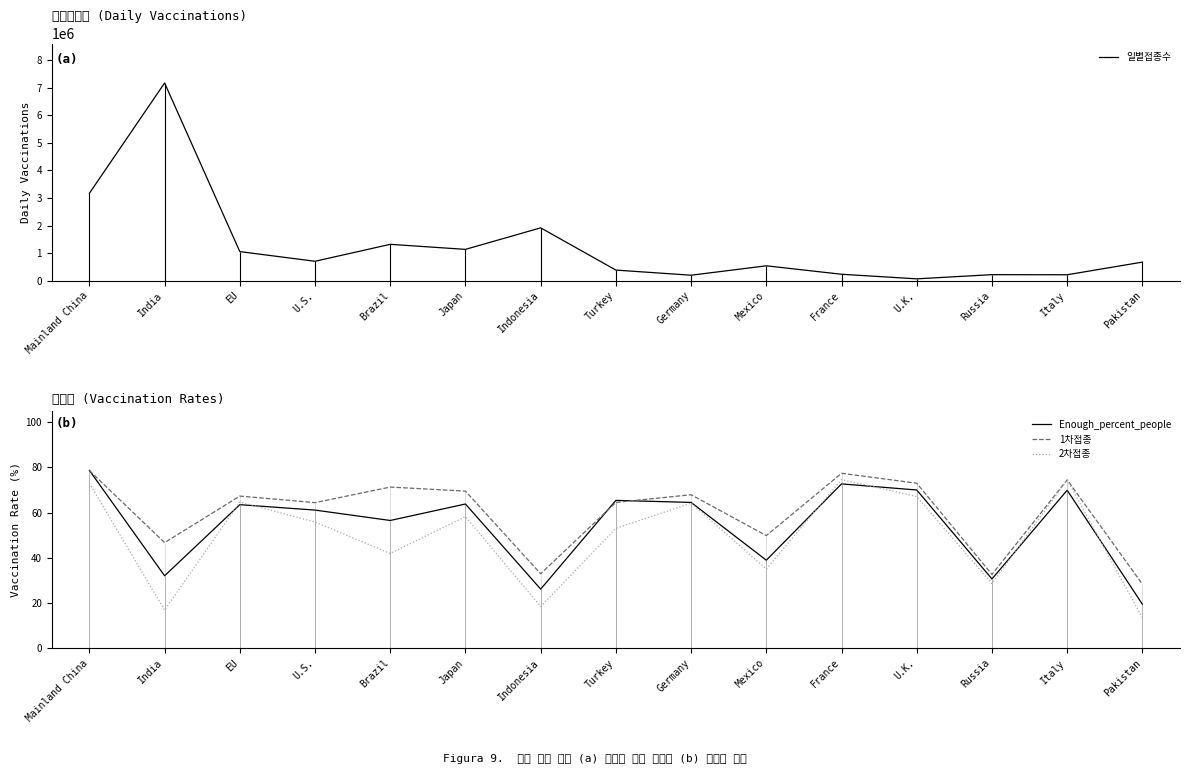

Reading right to left, list all the values displayed in this chart.

일별접종수: Pakistan=670870.0	Italy=211345.0	Russia=214966.0	U.K.=63126.0	France=229555.0	Mexico=536693.0	Germany=194817.0	Turkey=381129.0	Indonesia=1916012.0	Japan=1134065.0	Brazil=1317163.0	U.S.=701422.0	EU=1052903.0	India=7178901.0	Mainland China=3171286.0
Enough_percent_people: Pakistan=19.4	Italy=69.9	Russia=30.6	U.K.=70.0	France=72.7	Mexico=38.9	Germany=64.5	Turkey=65.4	Indonesia=26.1	Japan=63.8	Brazil=56.5	U.S.=61.1	EU=63.5	India=32.0	Mainland China=78.7
1차접종: Pakistan=28.3	Italy=74.5	Russia=32.6	U.K.=73.0	France=77.4	Mexico=49.8	Germany=67.9	Turkey=64.5	Indonesia=32.9	Japan=69.5	Brazil=71.3	U.S.=64.4	EU=67.3	India=46.7	Mainland China=78.6
2차접종: Pakistan=13.4	Italy=74.5	Russia=28.5	U.K.=67.1	France=74.6	Mexico=35.0	Germany=64.2	Turkey=53.0	Indonesia=18.4	Japan=58.2	Brazil=41.9	U.S.=55.8	EU=64.7	India=16.8	Mainland China=73.0